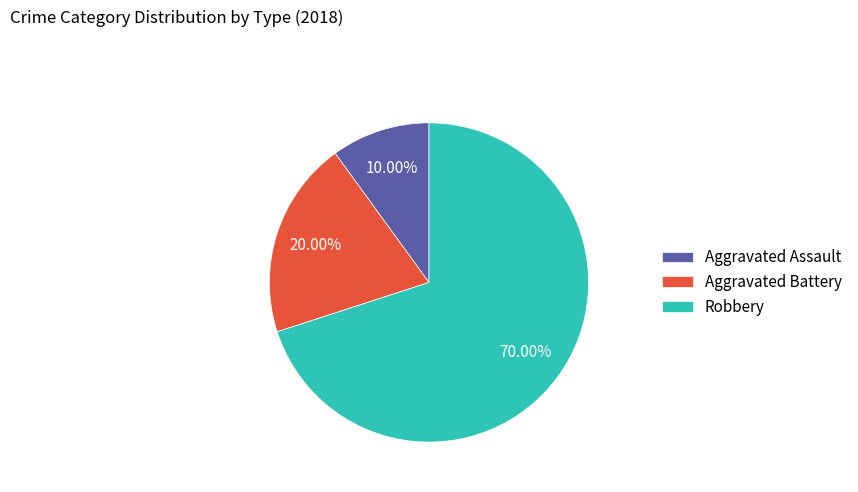

Which has a higher value, Robbery or Aggravated Battery?

Robbery